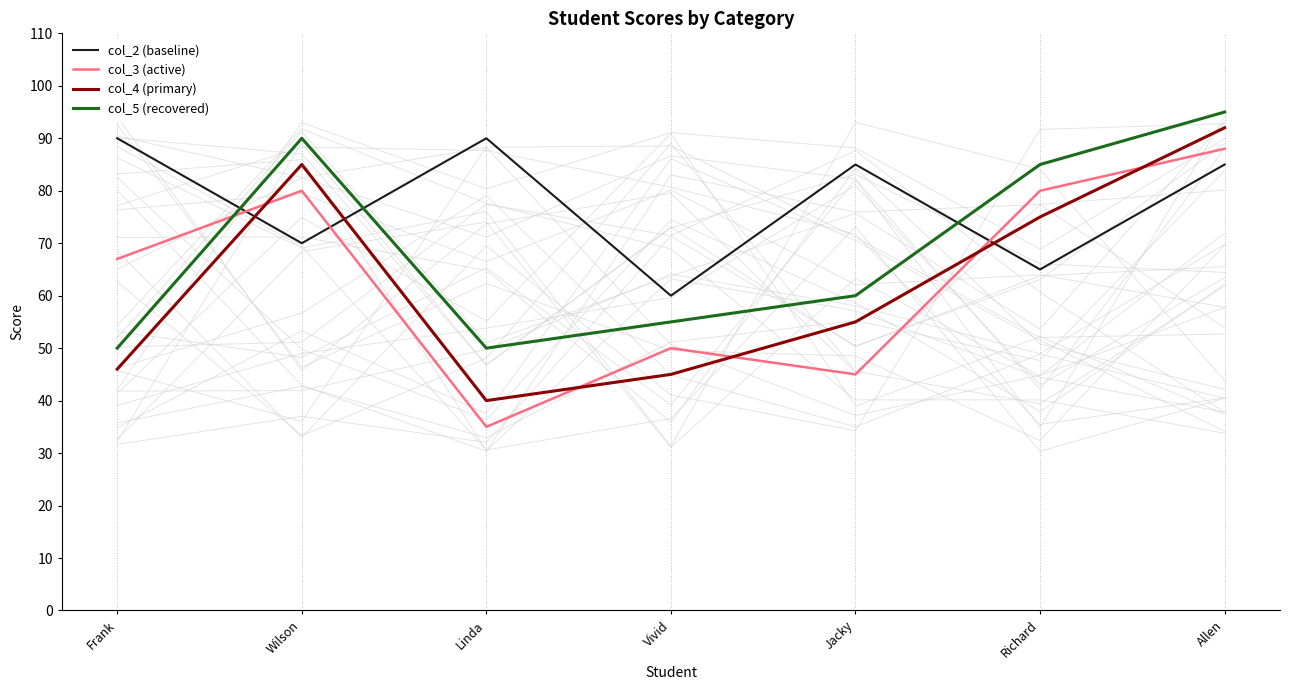

What value does the col_3 (active) series have at Frank, to the nearest 10?

70